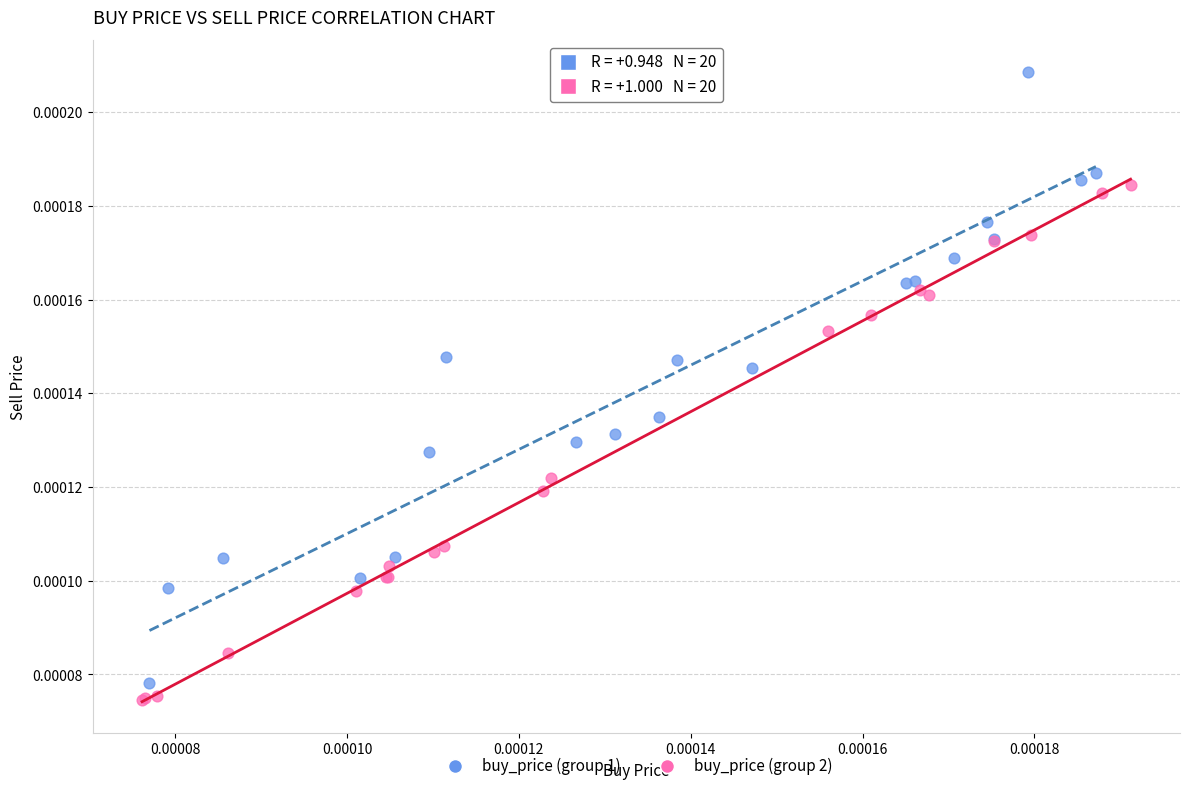

Which series reaches the minimum Y coordinate?

buy_price (group 2)